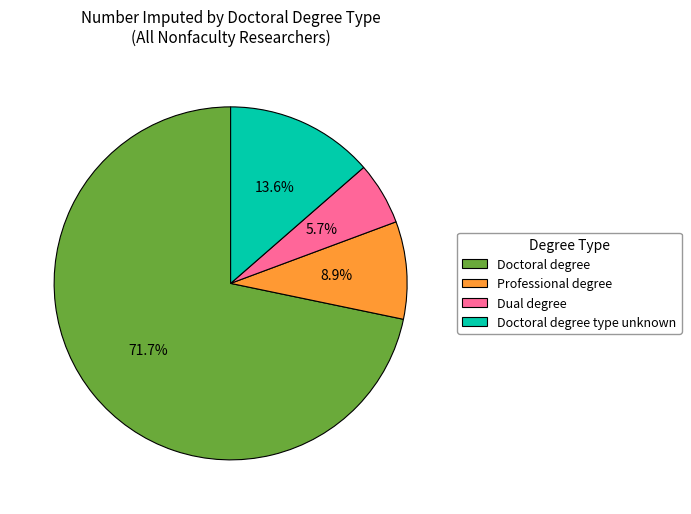

Approximately how many times larger is the value at Dual degree compared to Doctoral degree type unknown?

0.4